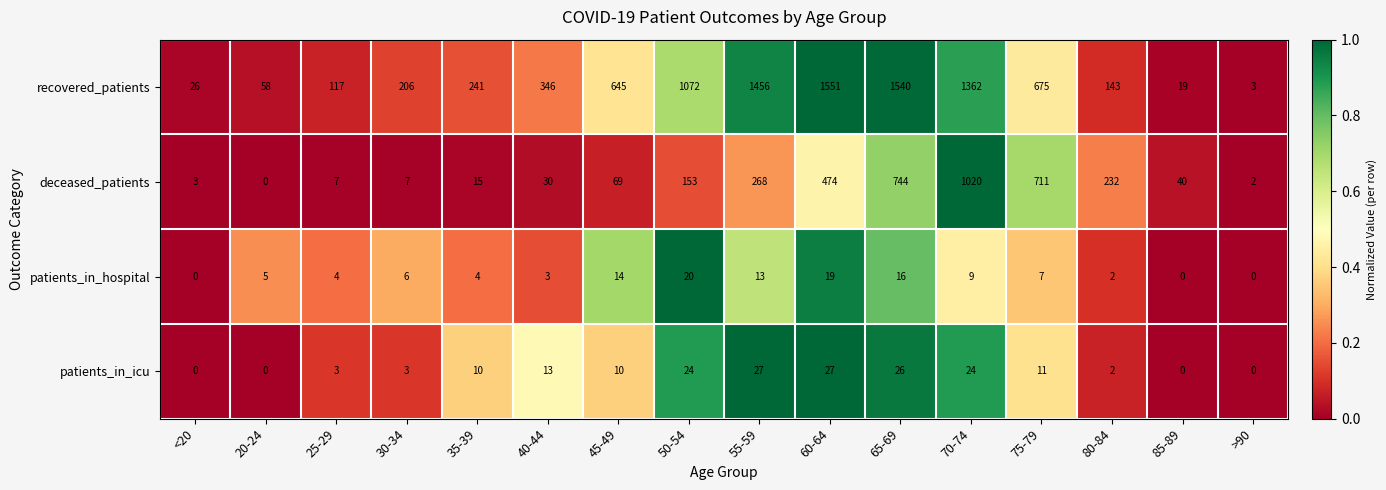

True or false: patients_in_hospital has a value of 19 at 60-64.

True